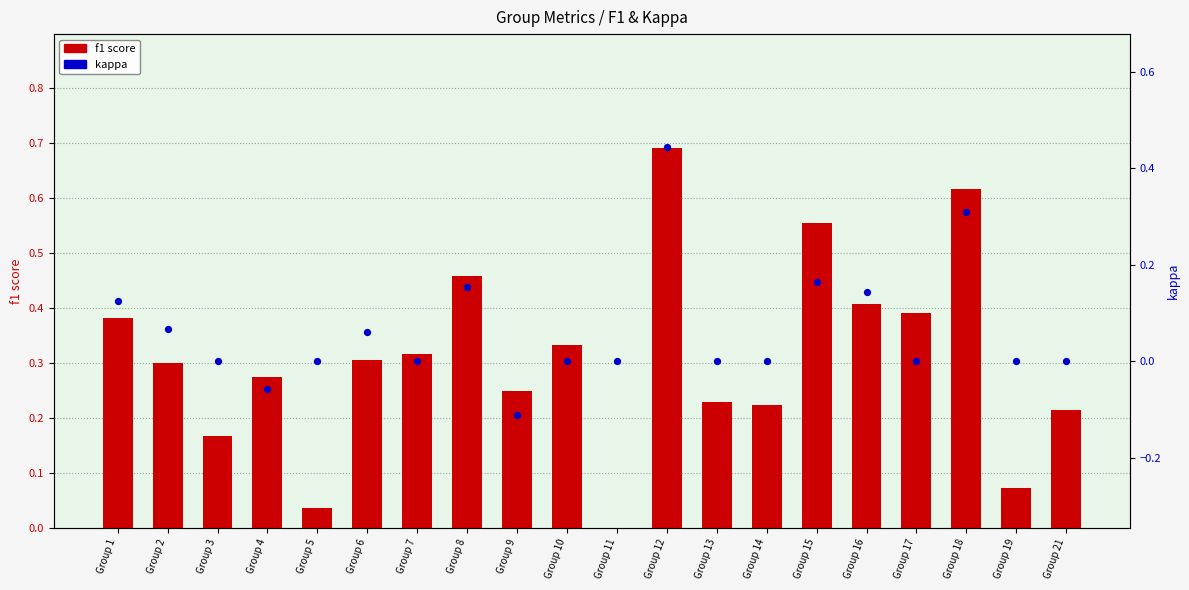

Which series reaches the maximum Y coordinate?

f1 score